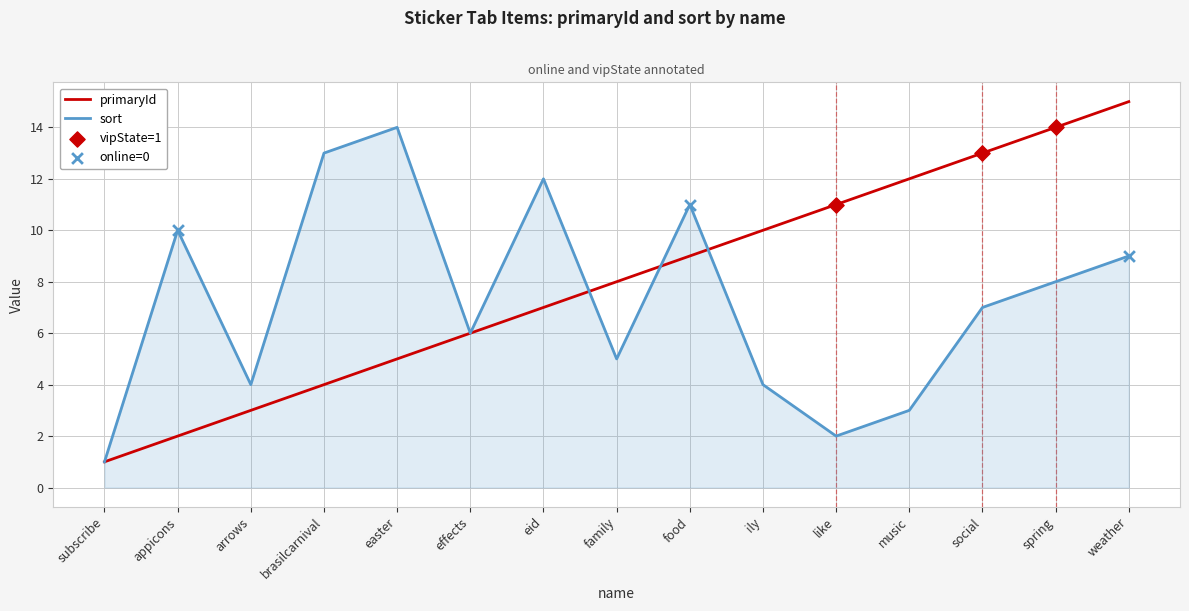

Which category has the highest value in the primaryId series?

weather